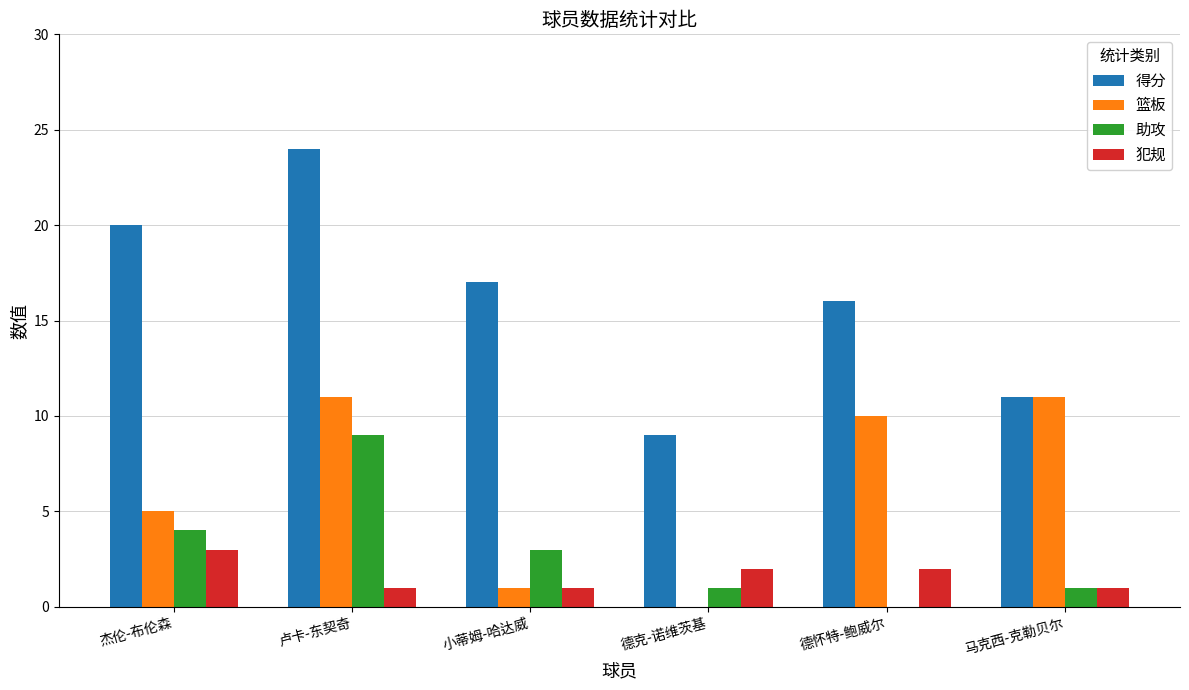

How many distinct data groups are displayed?

4